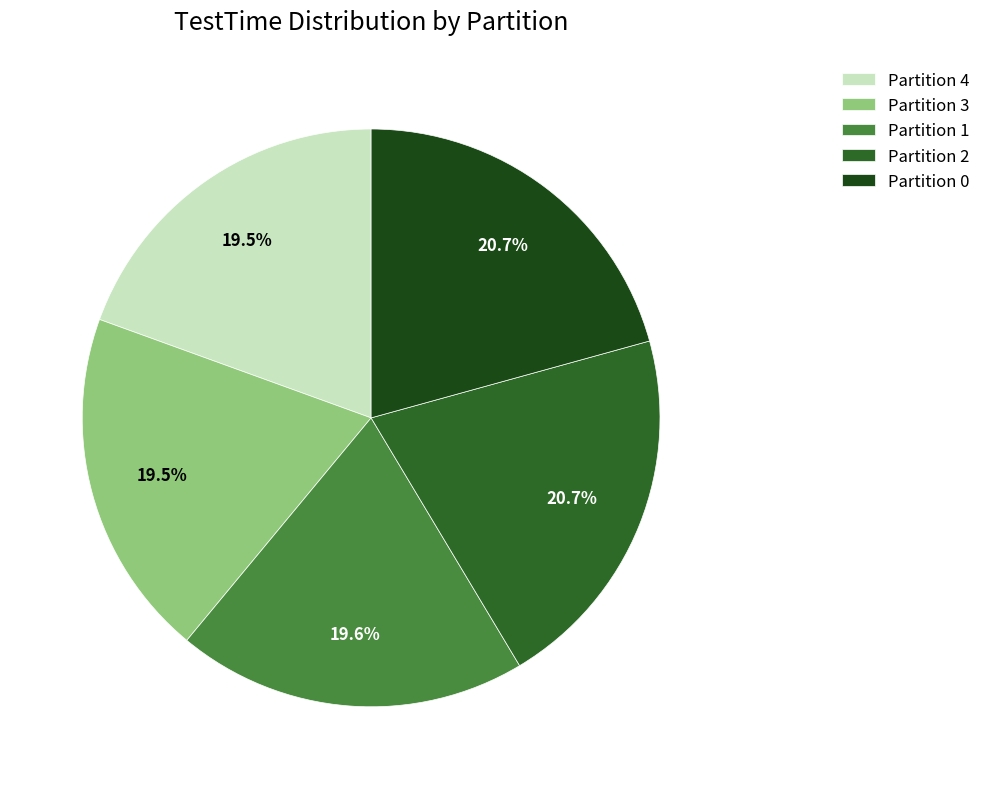

What is the total percentage of Partition 1 and Partition 2?

40.3%